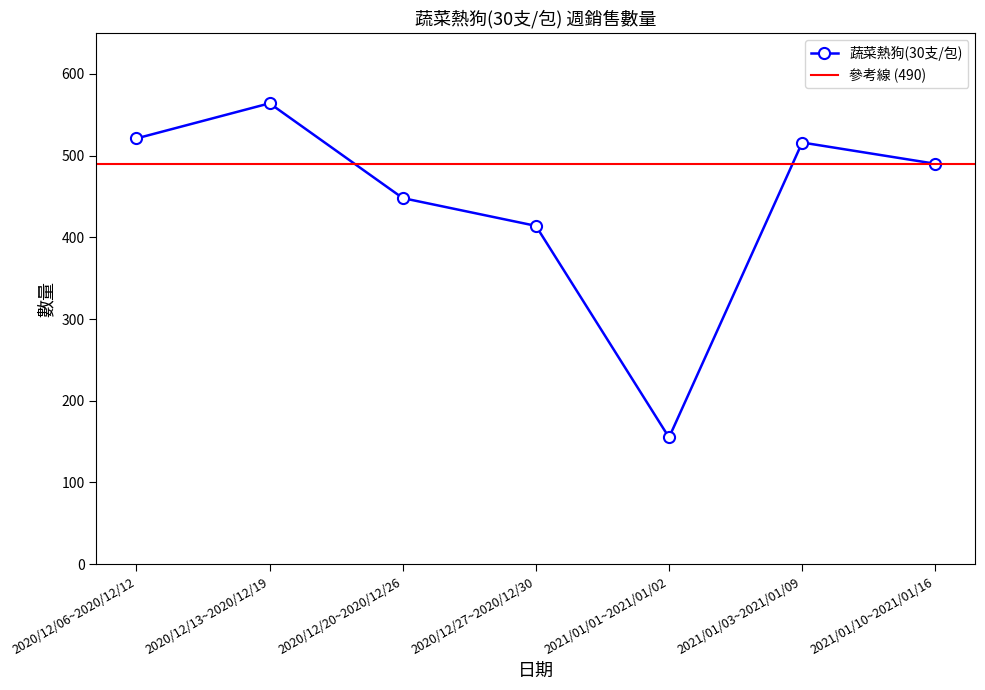

How many distinct data groups are displayed?

1